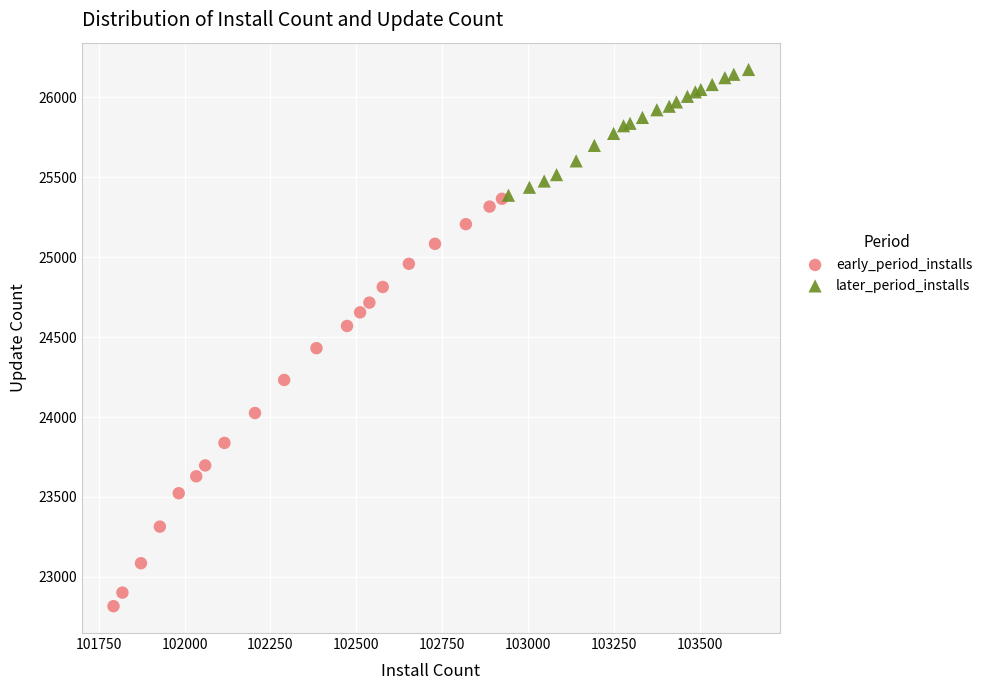

Which series has the largest Y range (max minus min)?

early_period_installs